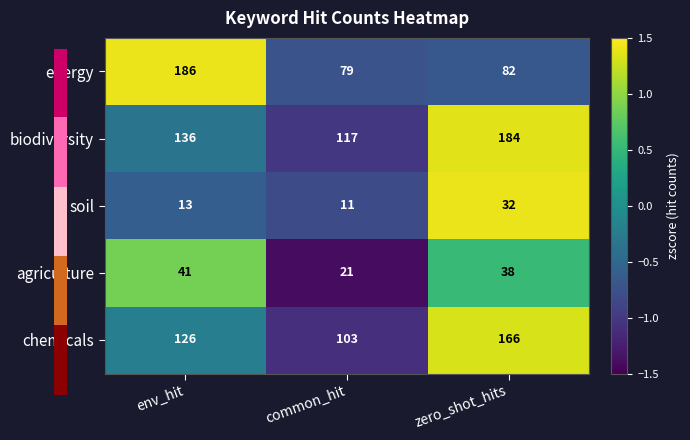

List the labels in order of soil value, smallest first.

common_hit, env_hit, zero_shot_hits